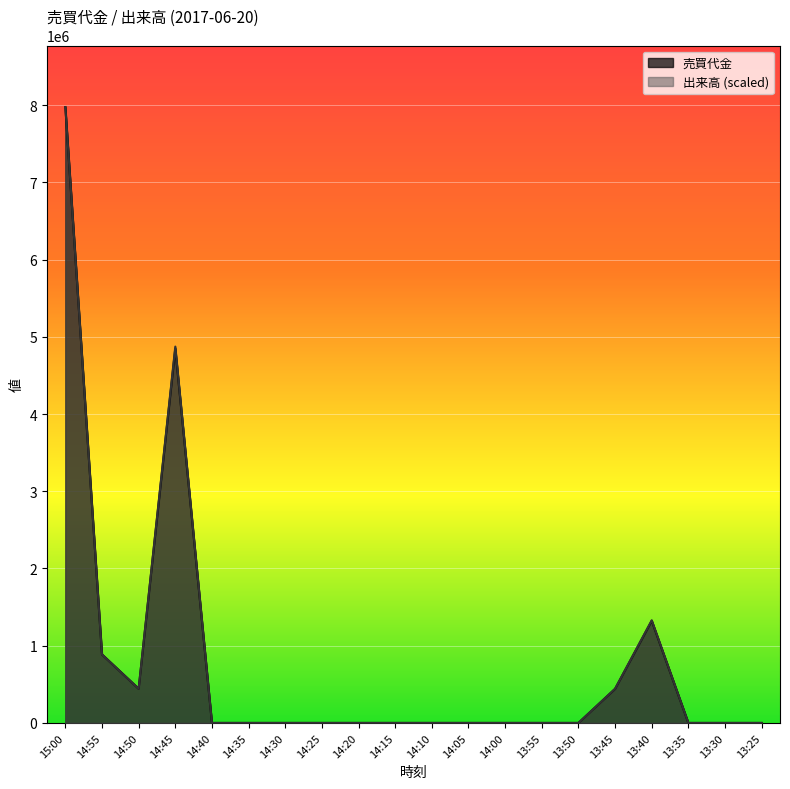

Reading left to right, what are all the values shown in this chart?

売買代金: 7974000	887000	443000	4849000	0	0	0	0	0	0	0	0	0	0	0	441000	1323000	0	0	0
出来高: 7974000	886000	443000	4873000	0	0	0	0	0	0	0	0	0	0	0	443000	1329000	0	0	0